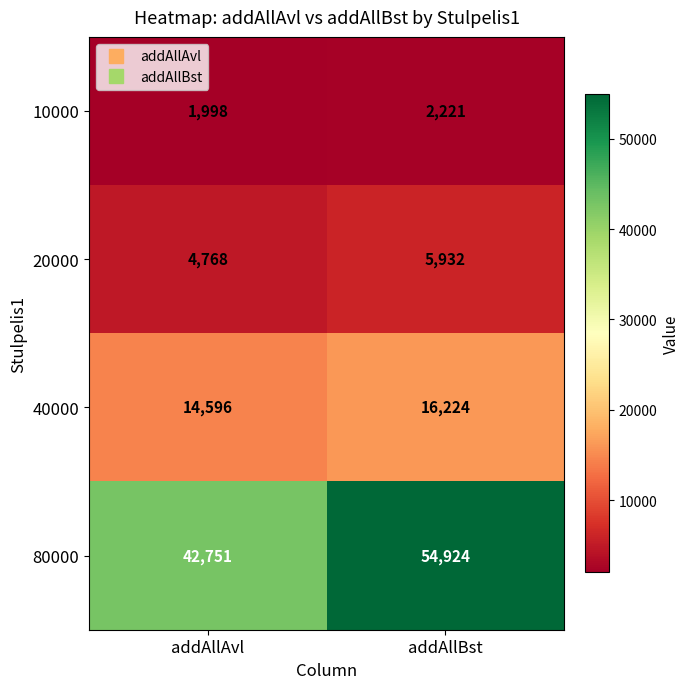

At which label is 80000 closest to 48837?

addAllAvl